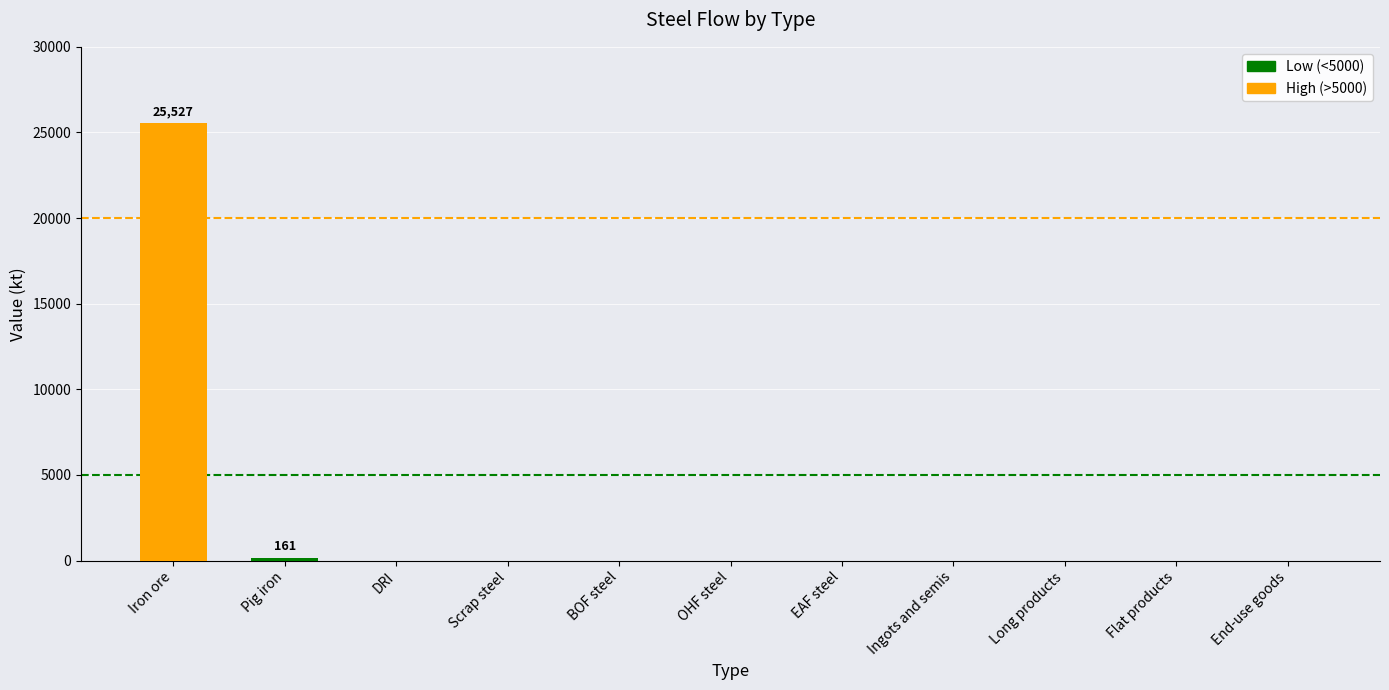

How many series are shown in this chart?

1